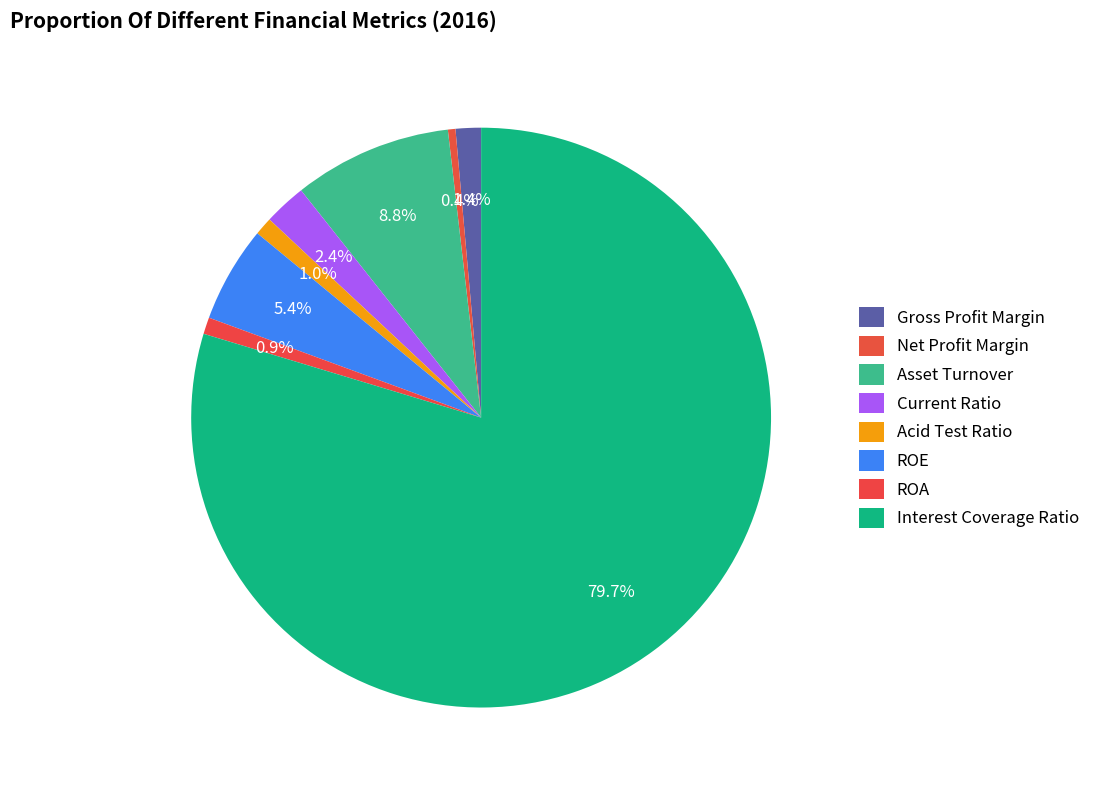

Is it true that Net Profit Margin is 0% of the pie?

True